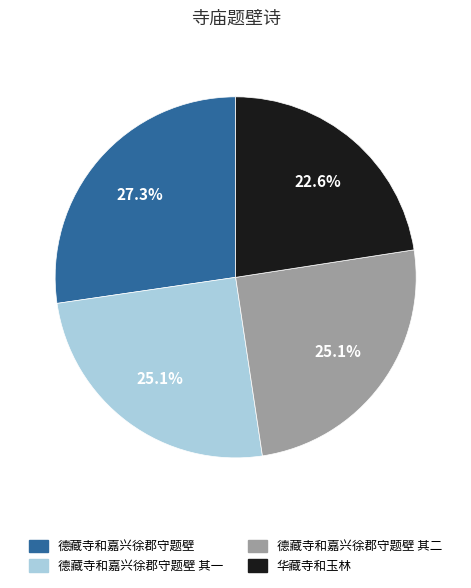

Is there a majority slice in this chart?

No